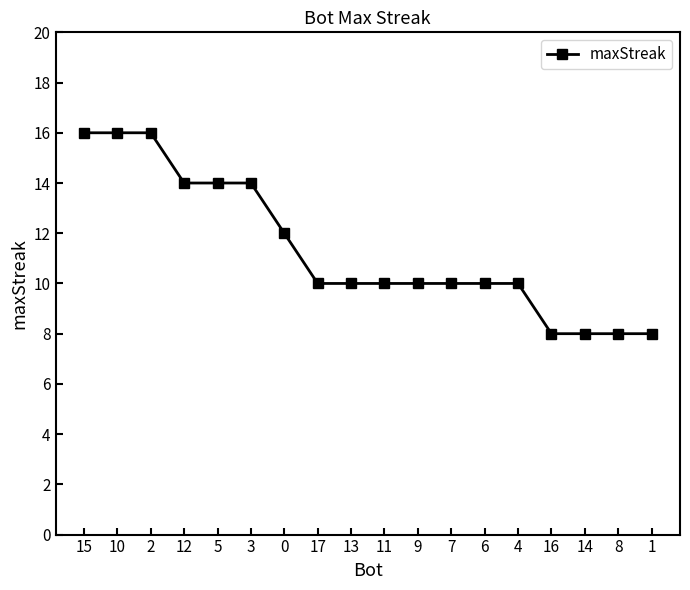

What position from the left is 6?

13